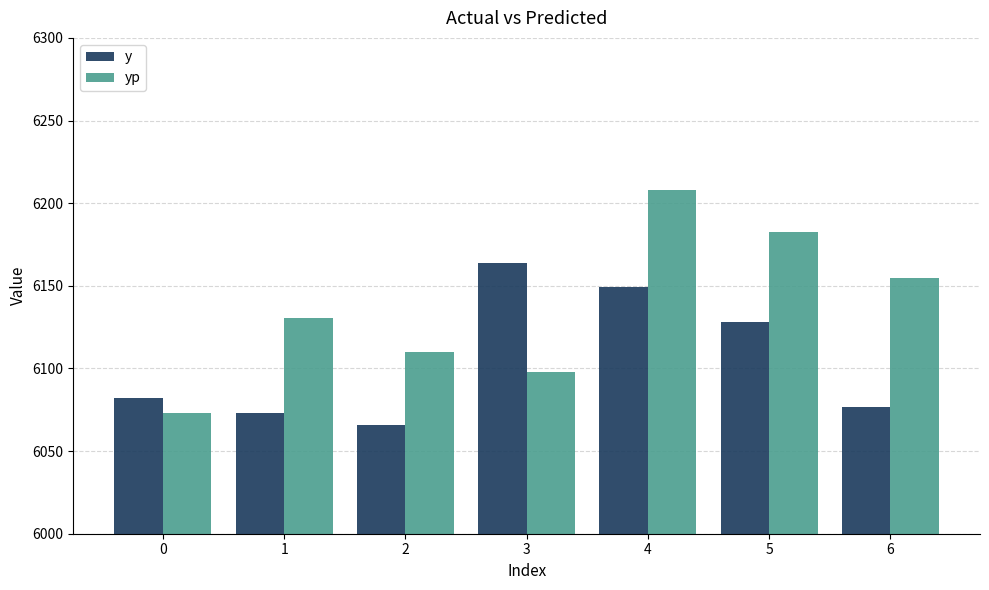

Is the value of y at 4 greater than the value of yp at 1?

Yes